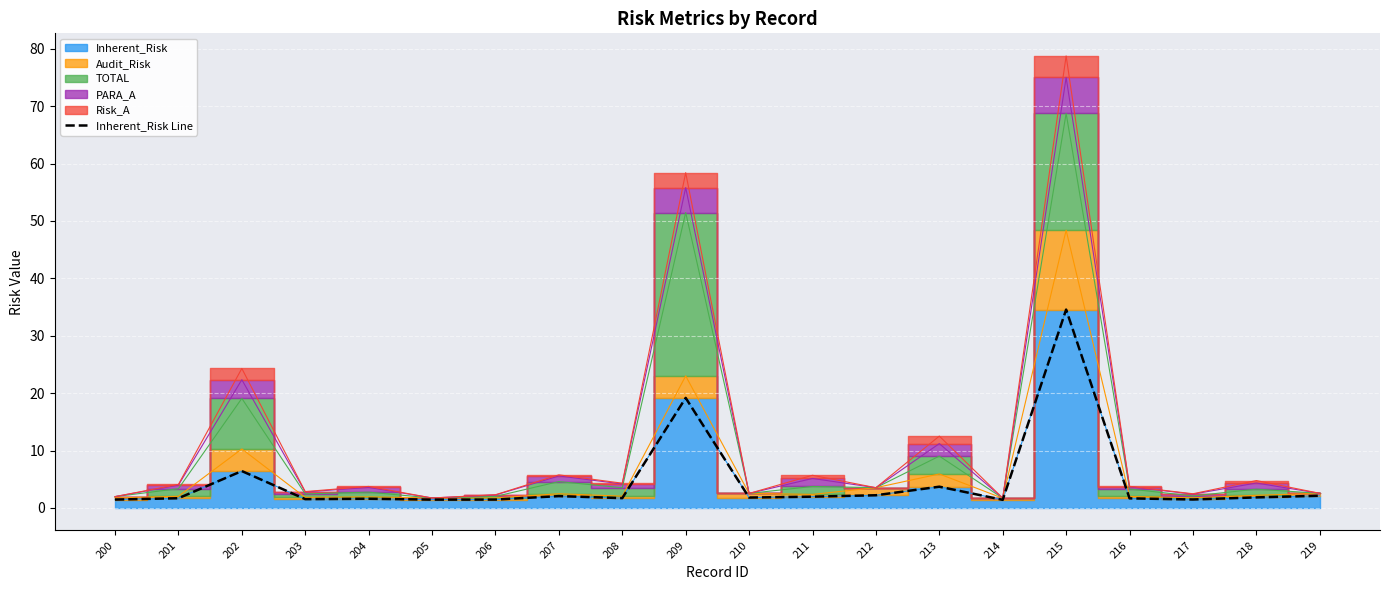

What is the greatest value displayed?

34.6